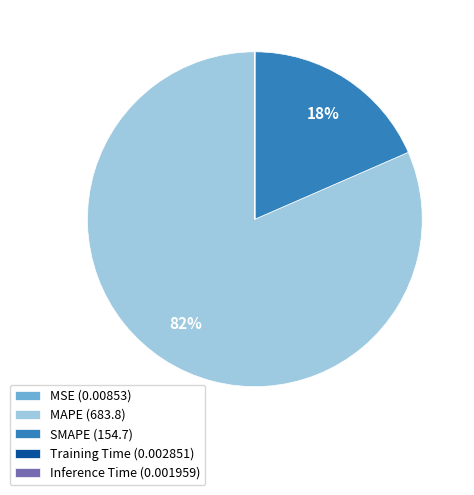

Does any single category account for the majority?

Yes